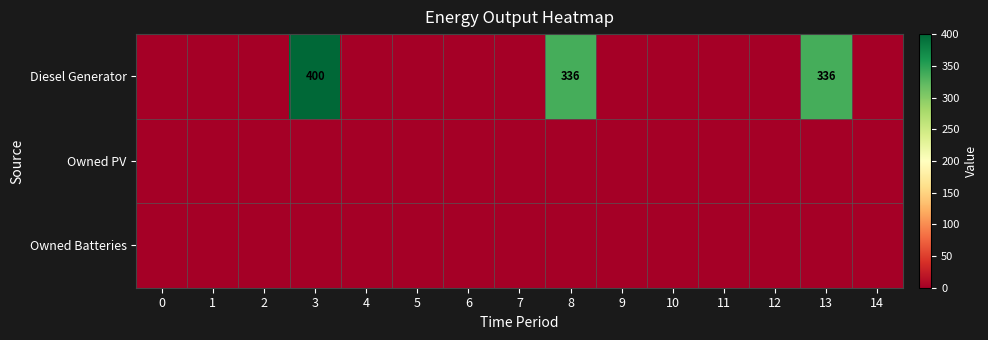

Rank the categories by row_1 value from highest to lowest.

0, 1, 2, 3, 4, 5, 6, 7, 8, 9, 10, 11, 12, 13, 14